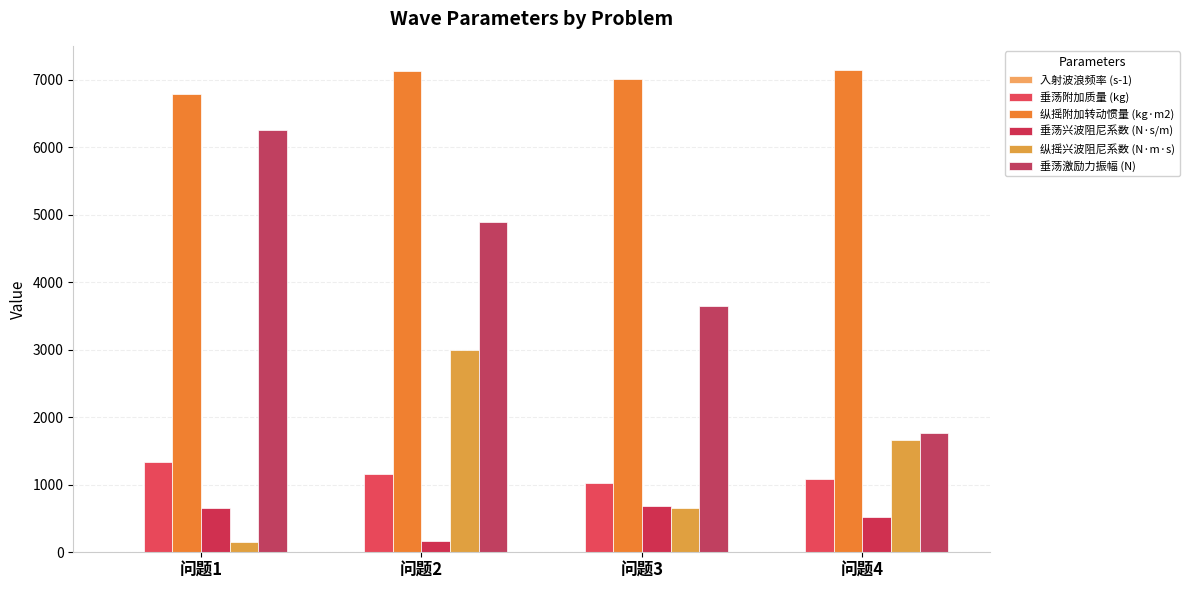

At which label is 纵摇兴波阻尼系数 (N·m·s) closest to 1572?

问题4